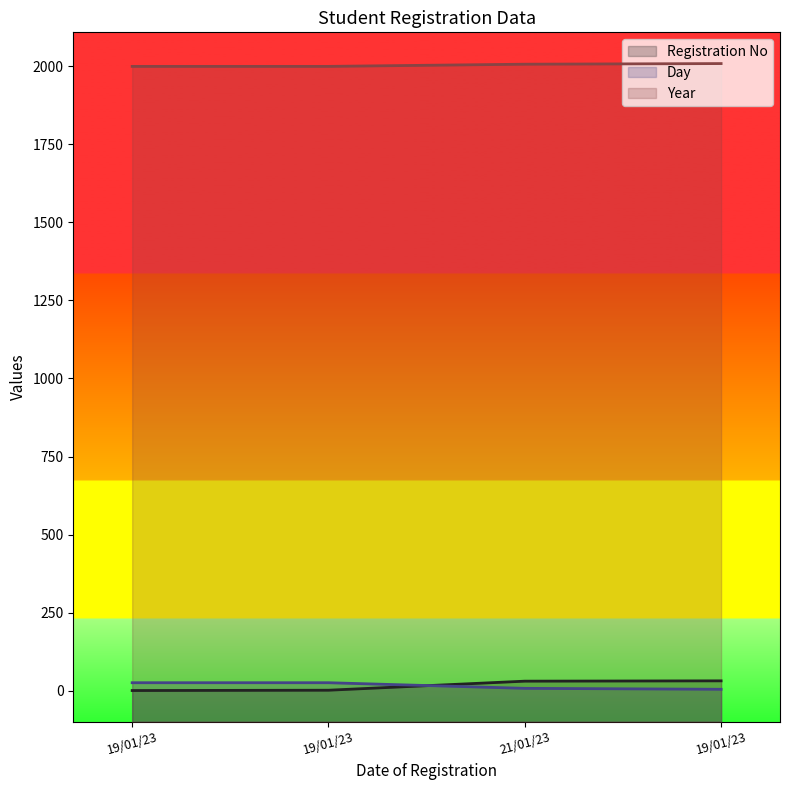

Rank the categories by Registration No value from lowest to highest.

19/01/23, 19/01/23, 21/01/23, 19/01/23